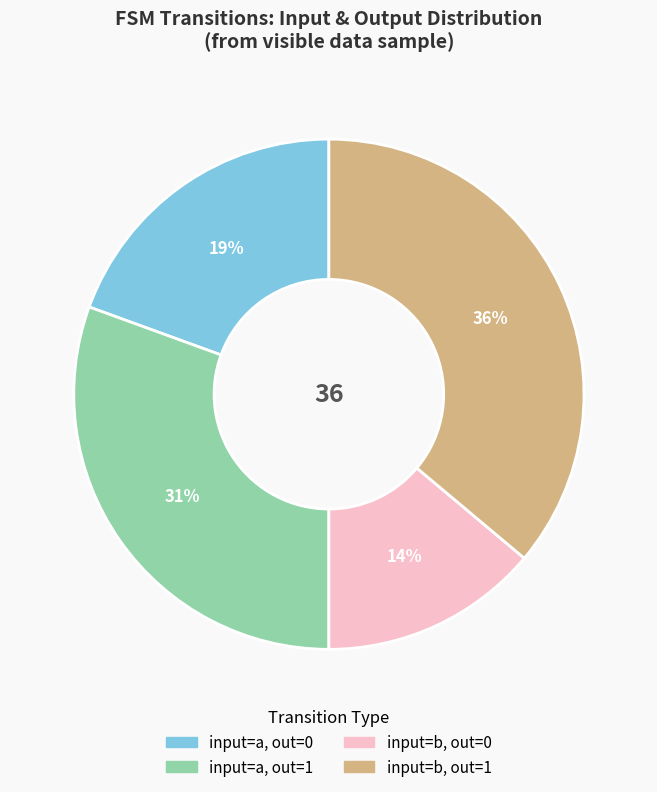

Is there a majority slice in this chart?

No